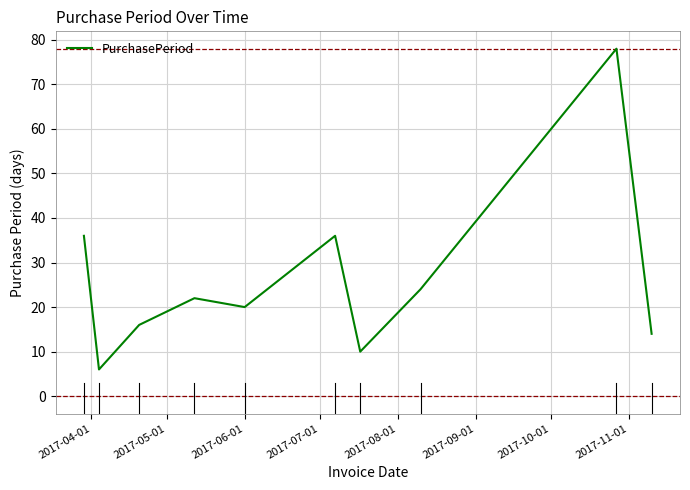

Reading left to right, list all the values displayed in this chart.

36	6	16	22	20	36	10	24	78	14